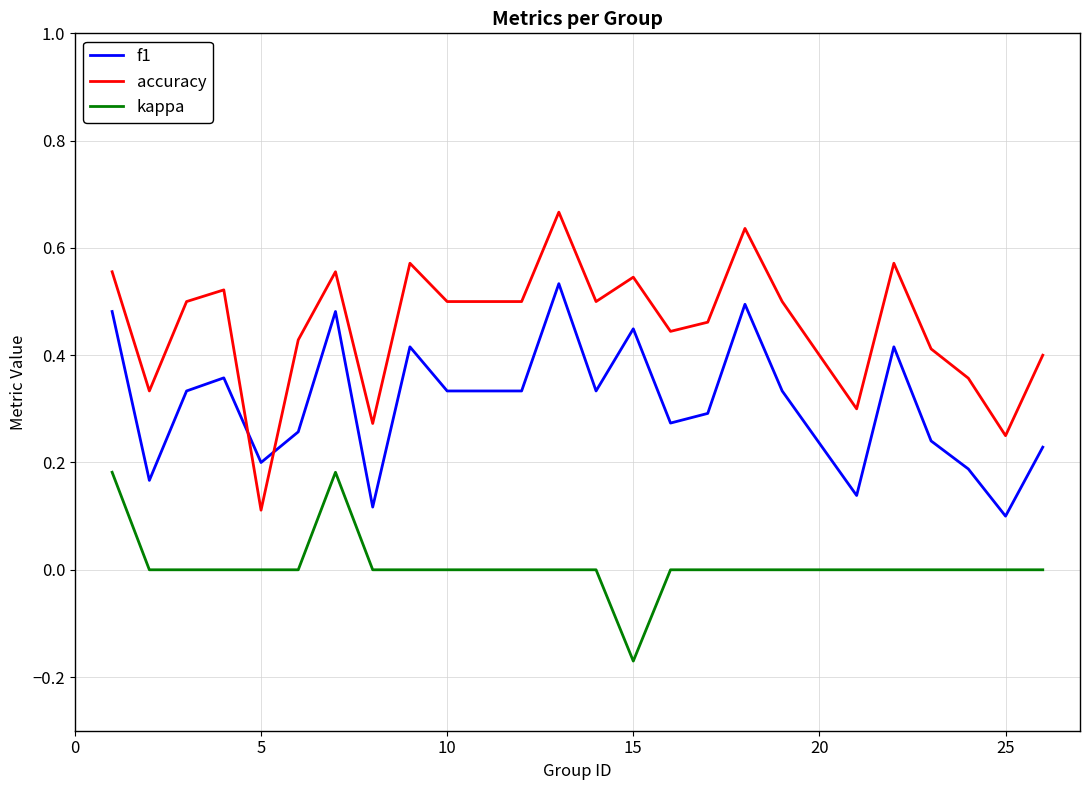

Which series has the largest total across all categories?

accuracy